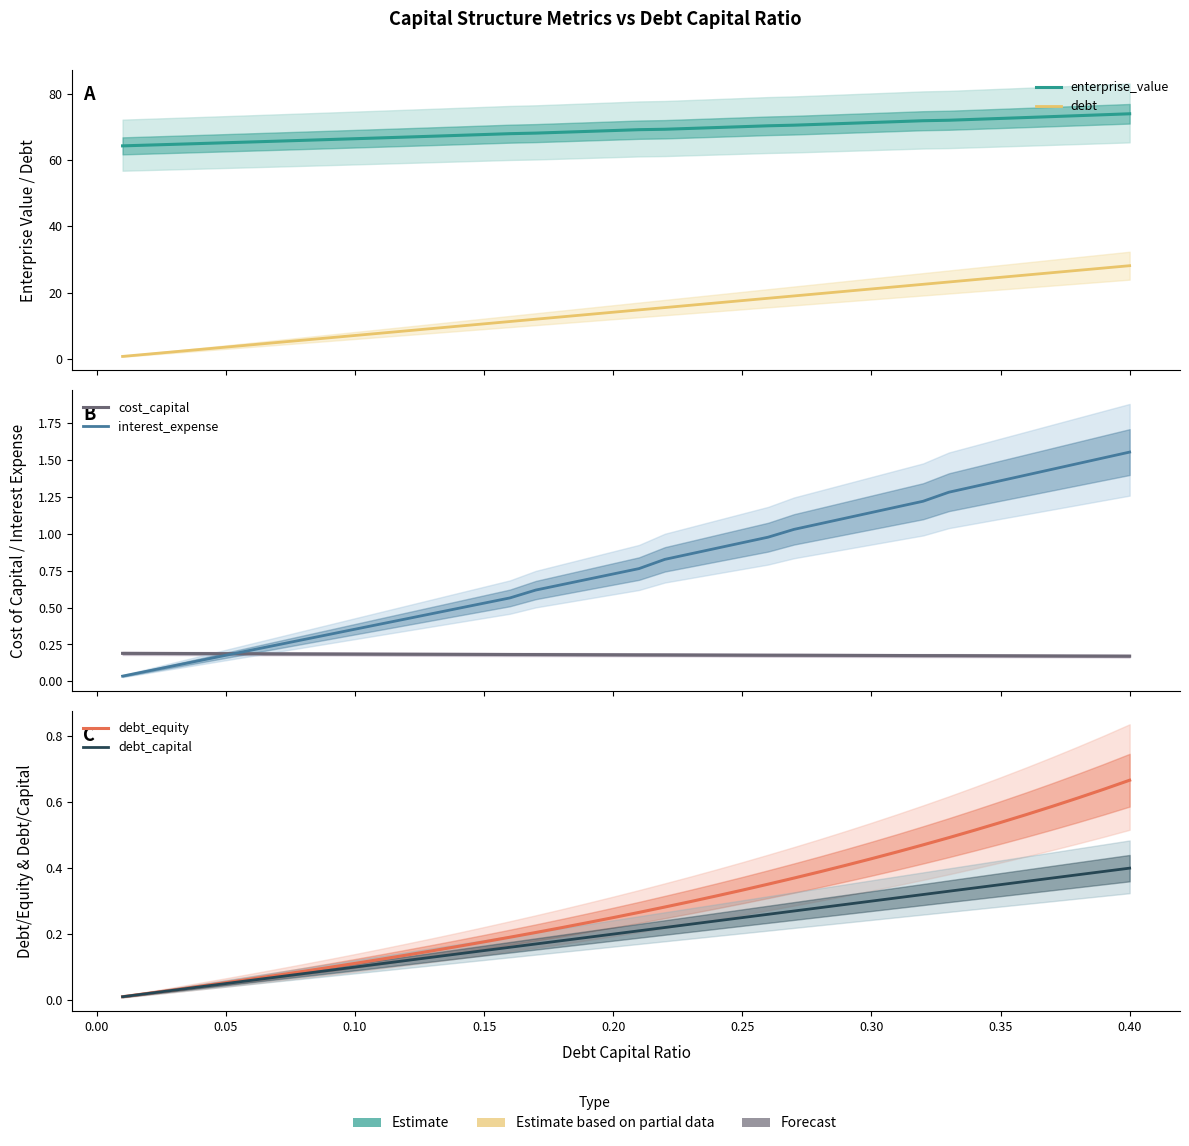

The value of cost_capital at 0.10 is 0.2. True or false?

True